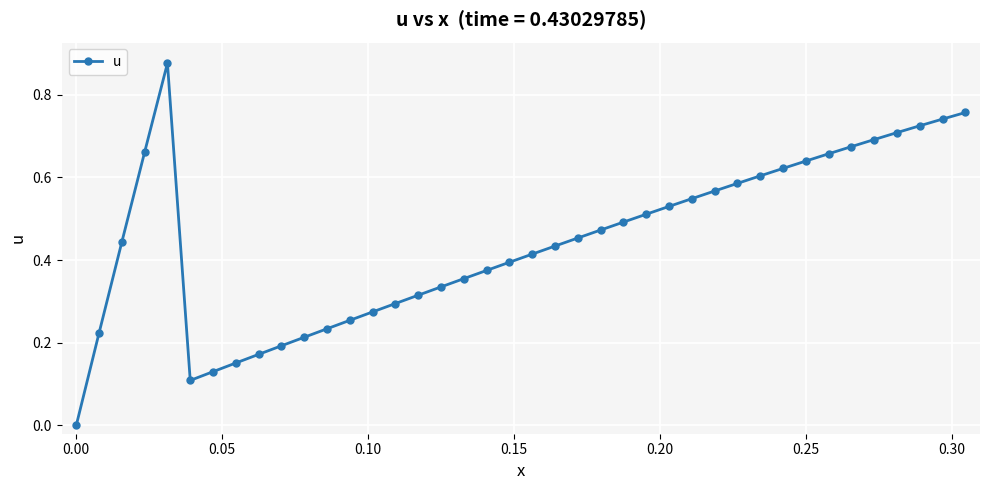

True or false: the data has more than 0 interior local peaks.

True